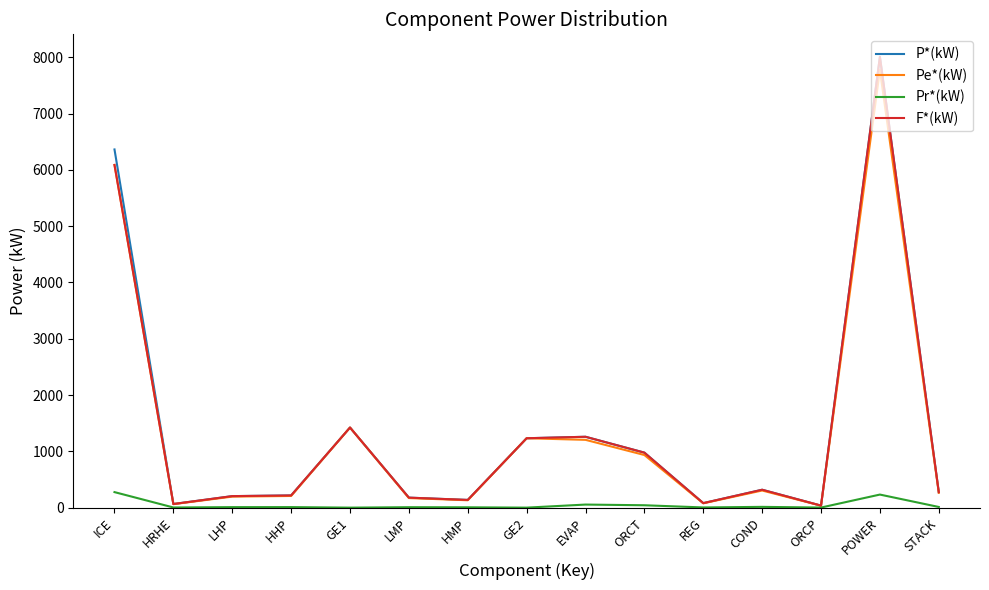

Is it true that Pe*(kW) equals 195.8 at LHP?

True